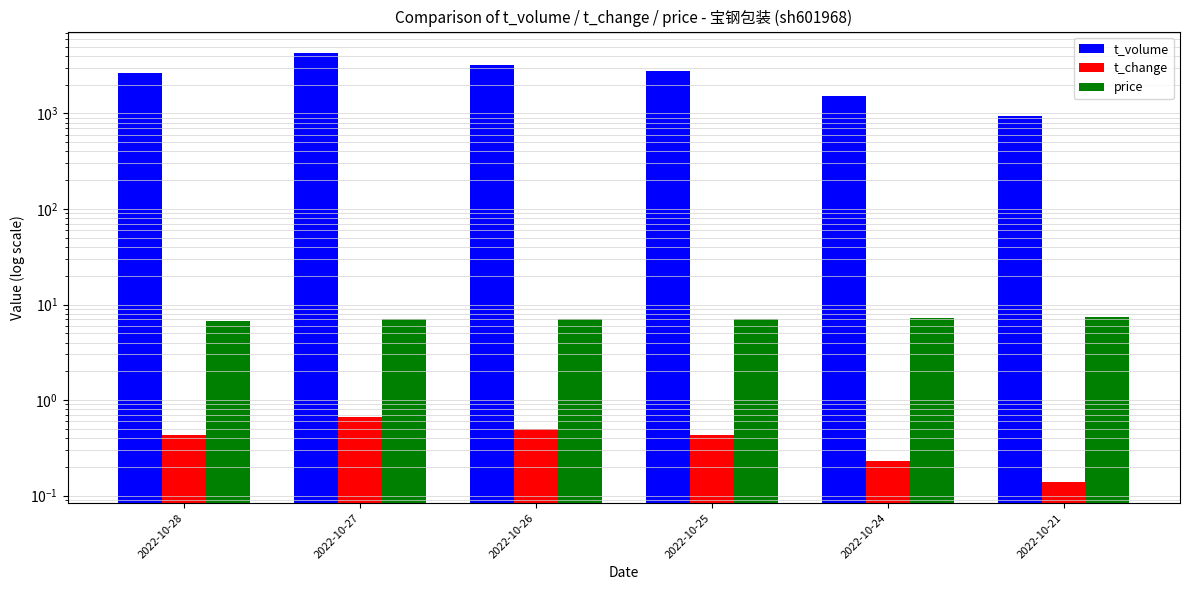

How many values in the t_volume series are below 2760?

3